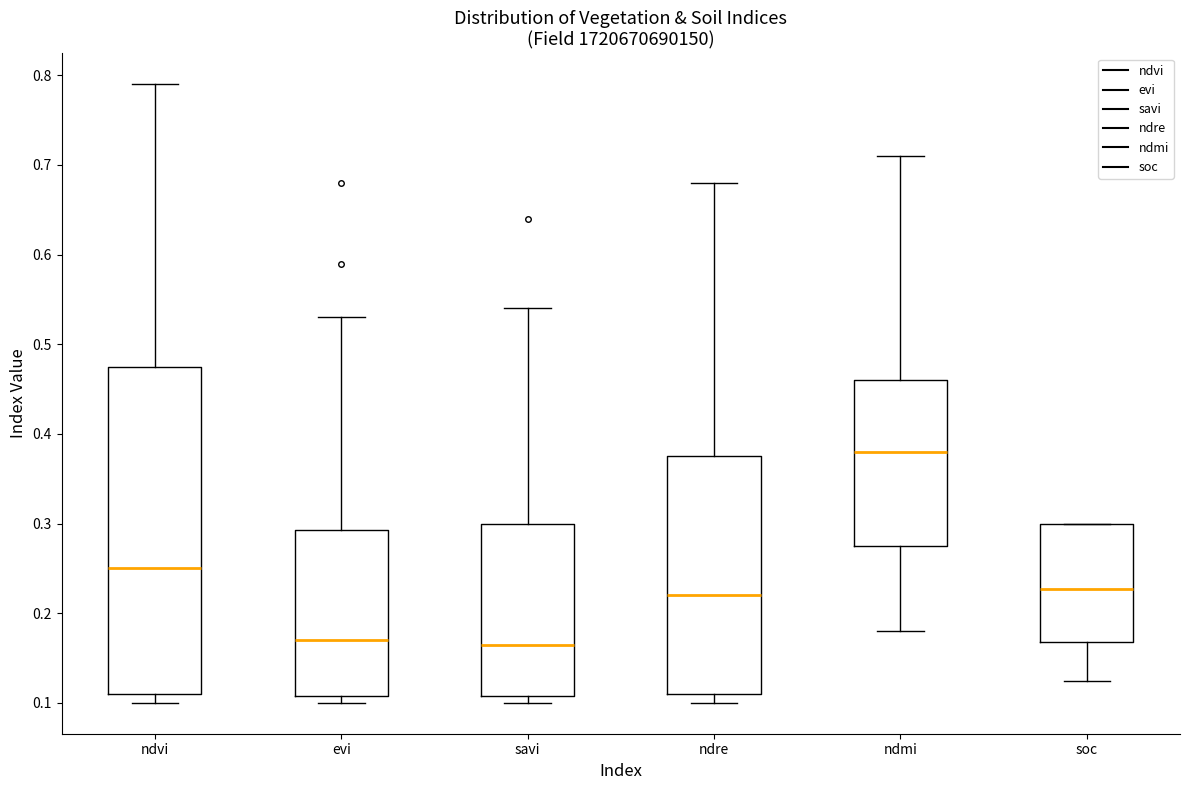

Reading left to right, transcribe this box plot: for each box, give where its median line is, the range the box spans, and where its two whiskers end, as read against the y-axis. The values are not printed on the chart, so give them approximately, as read against the axis.

ndvi: median 0.25, box 0.11 to 0.48, whiskers 0.10 to 0.79
evi: median 0.17, box 0.11 to 0.29, whiskers 0.10 to 0.53
savi: median 0.17, box 0.11 to 0.30, whiskers 0.10 to 0.54
ndre: median 0.22, box 0.11 to 0.38, whiskers 0.10 to 0.68
ndmi: median 0.38, box 0.28 to 0.46, whiskers 0.18 to 0.71
soc: median 0.23, box 0.17 to 0.30, whiskers 0.12 to 0.30